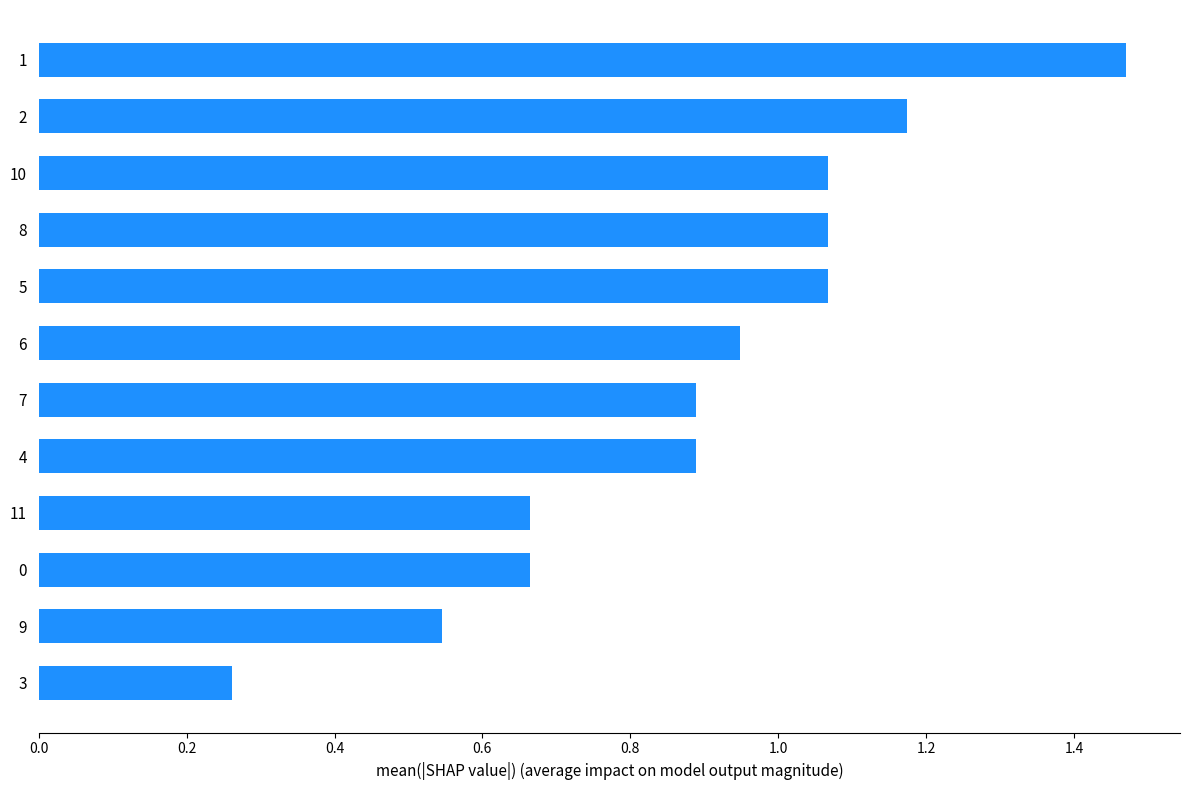

Are the bars horizontal?

Yes